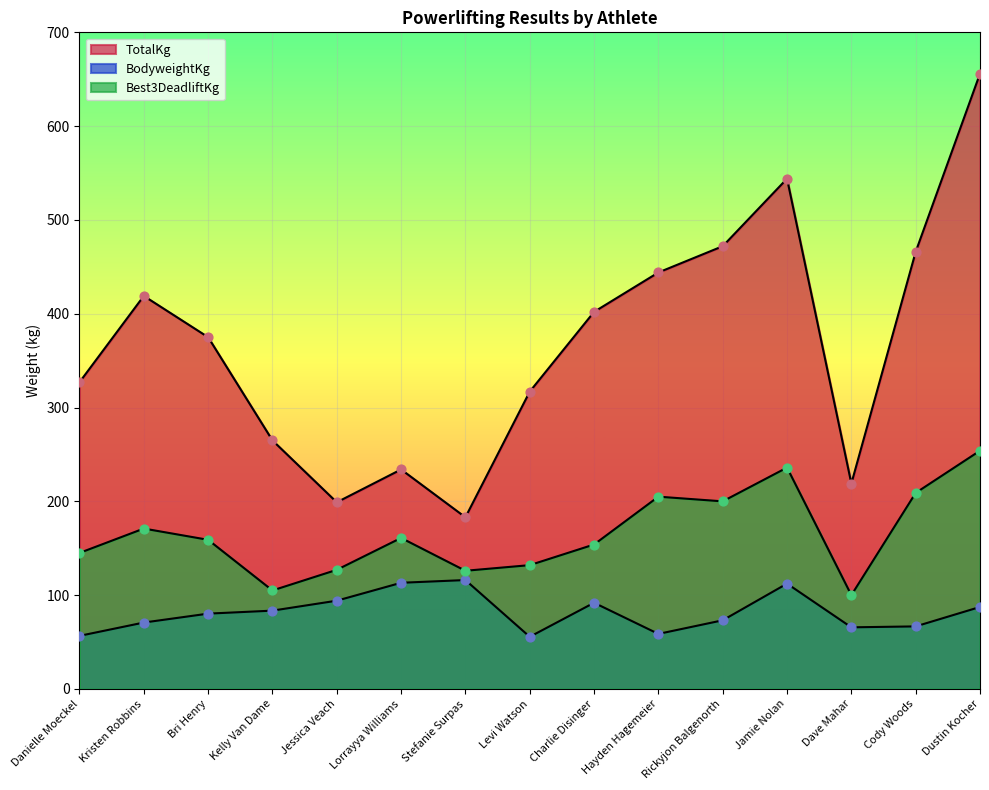

At which category is the sum across all series the highest?

Dustin Kocher